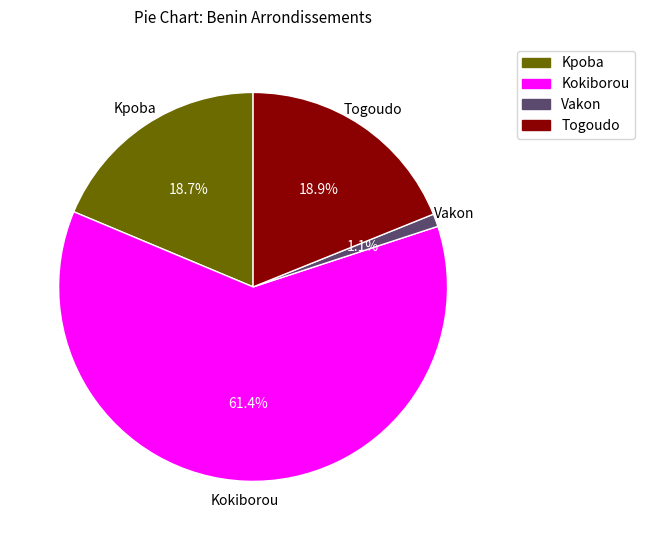

Which category has the smallest portion of the pie?

Vakon